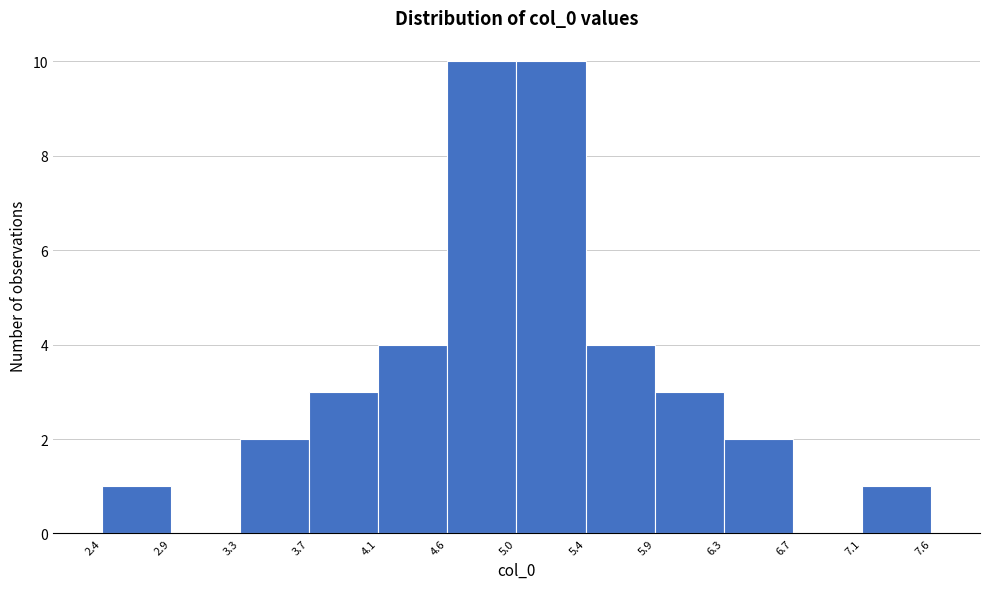

Reading left to right, transcribe this chart: for each bar, give the range it covers on the x-axis and its height. The values are not printed on the chart, so give them approximately, as read against the axis.

2.4 to 2.9: 1
2.9 to 3.3: 0
3.3 to 3.7: 2
3.7 to 4.1: 3
4.1 to 4.6: 4
4.6 to 5.0: 10
5.0 to 5.4: 10
5.4 to 5.9: 4
5.9 to 6.3: 3
6.3 to 6.7: 2
6.7 to 7.1: 0
7.1 to 7.6: 1